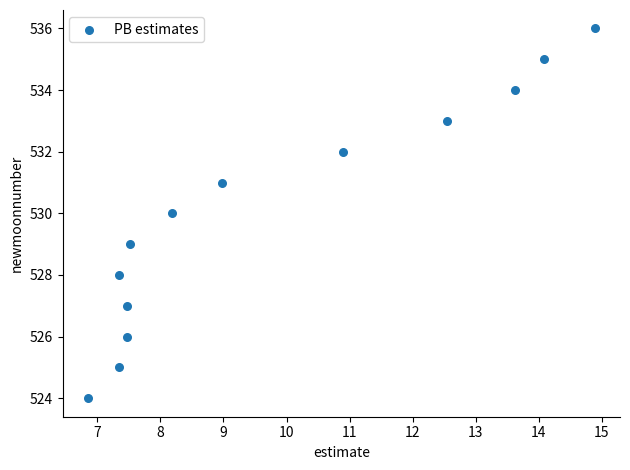

What is the range of Y values (max minus min)?

12